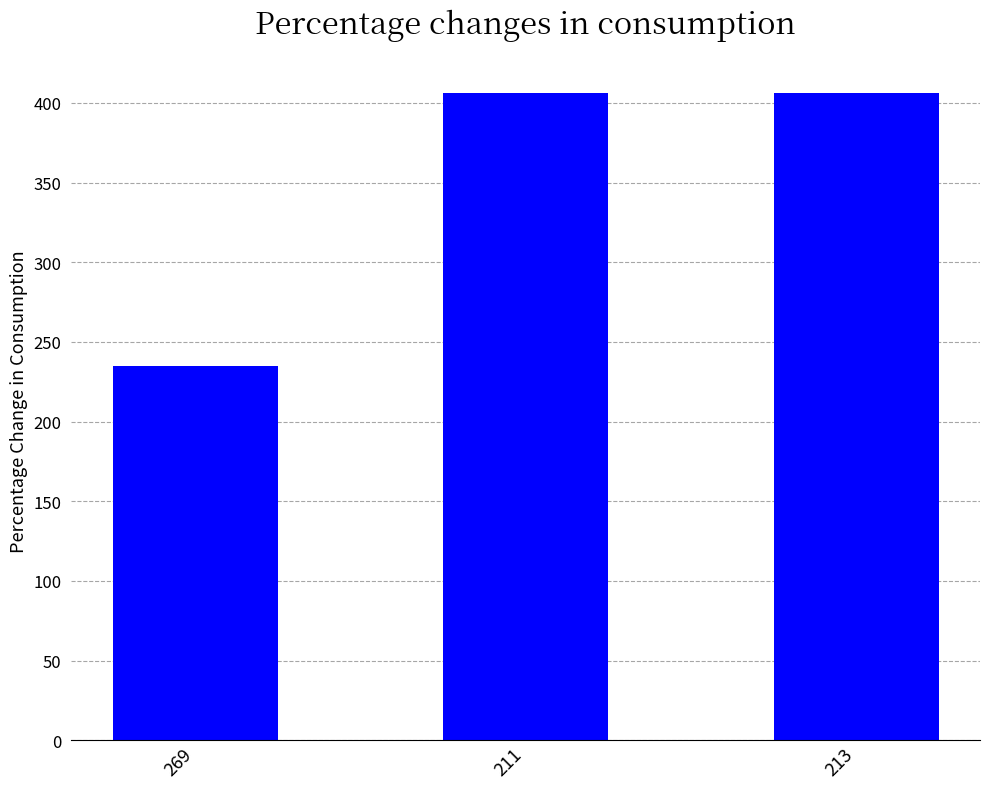

What is the sum of the values at 269 and 213?

641